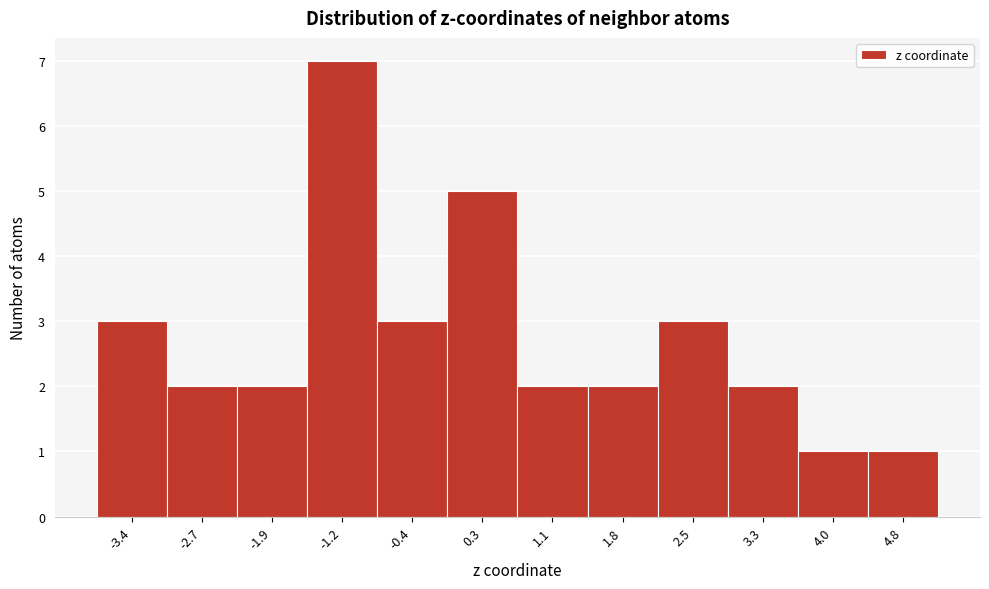

Reading left to right, list all the values displayed in this chart.

-3.4=3	-2.7=2	-1.9=2	-1.2=7	-0.4=3	0.3=5	1.1=2	1.8=2	2.5=3	3.3=2	4.0=1	4.8=1